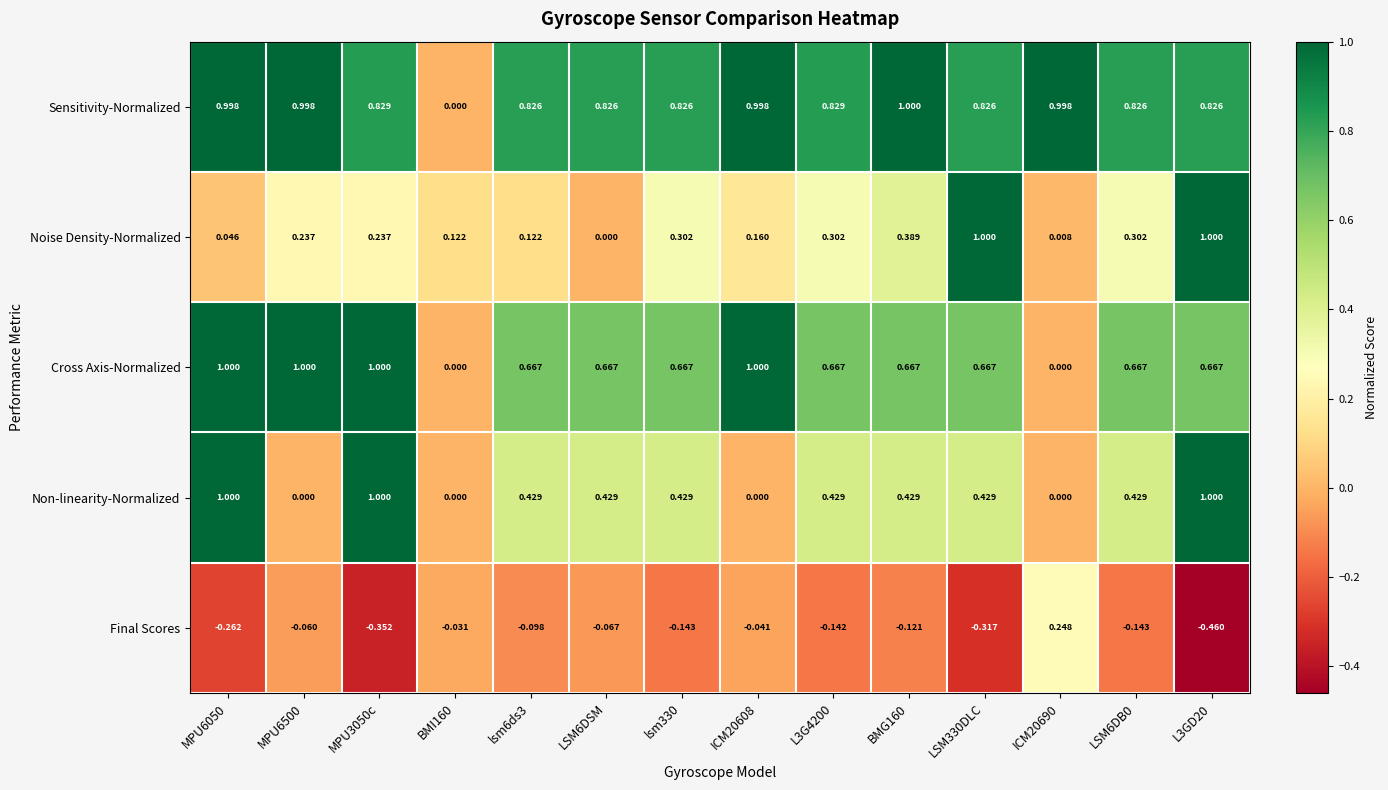

Between BMI160 and LSM330DLC, which series saw the biggest shift?

Noise Density-Normalized